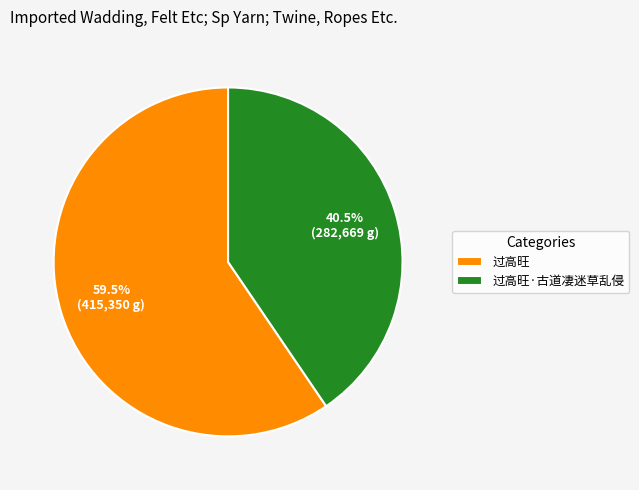

Is it true that 过高旺 is 66% of the pie?

False